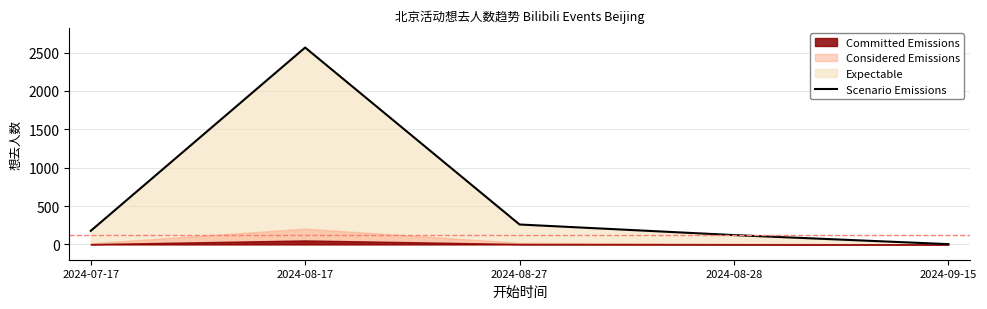

What is the label of the 5th point from the right?

2024-07-17